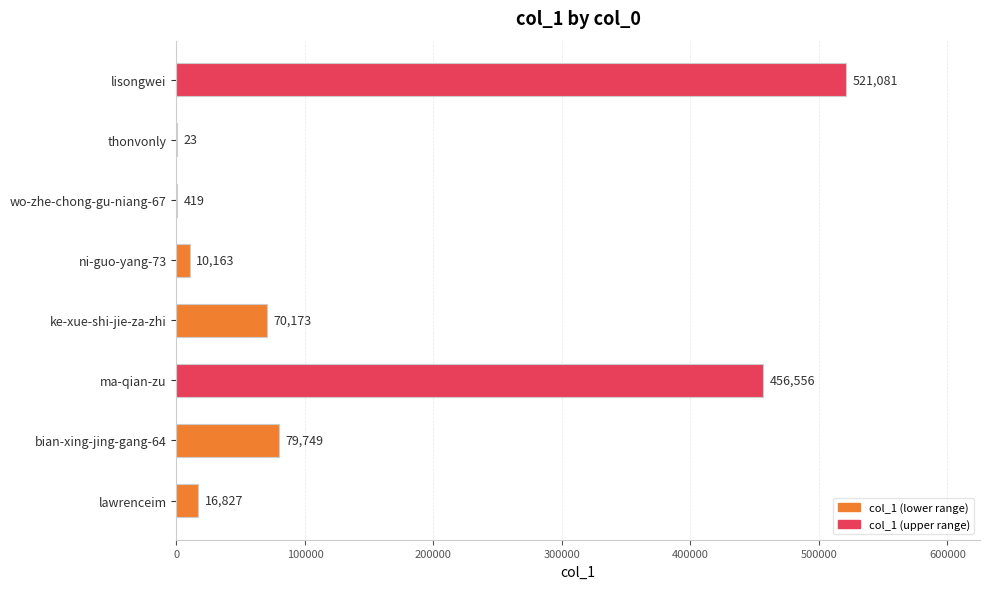

Count the number of categories in the chart.

8